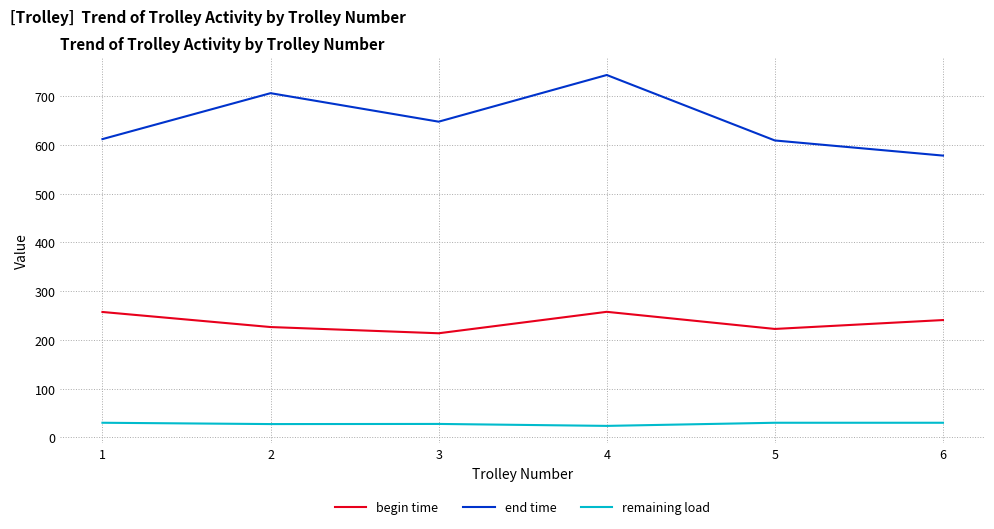

True or false: begin time has a value of 213.6 at 3.

True